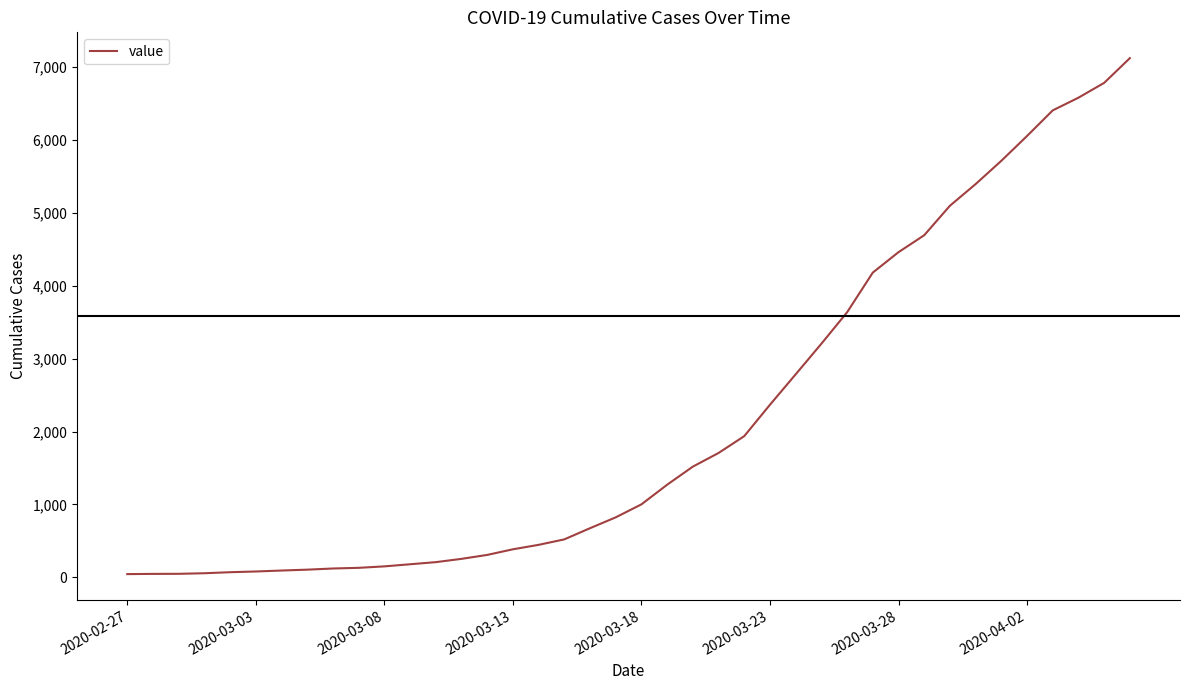

What is the difference between the maximum and minimum values?

7071